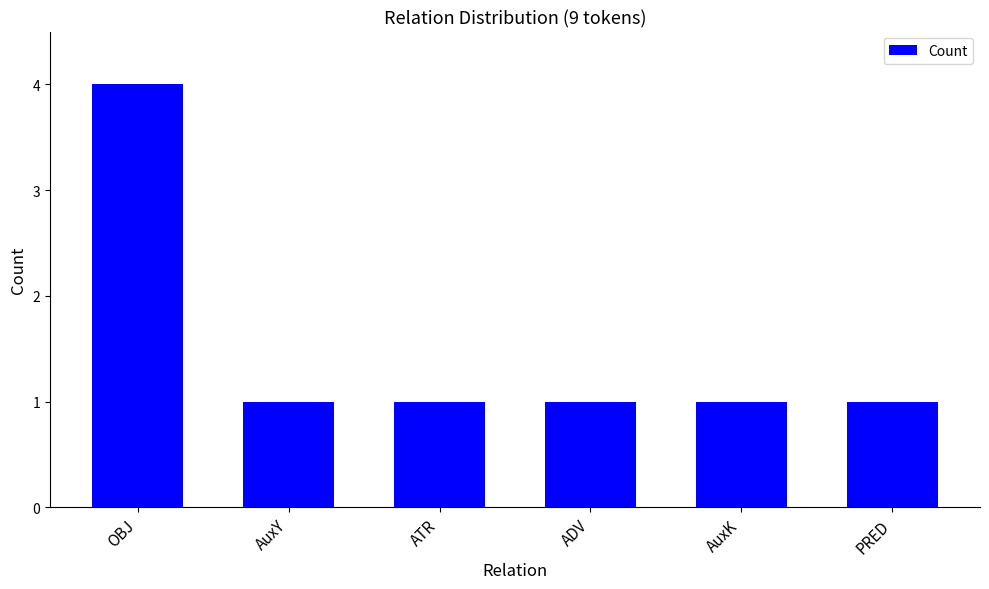

What is the minimum value shown in the chart?

1